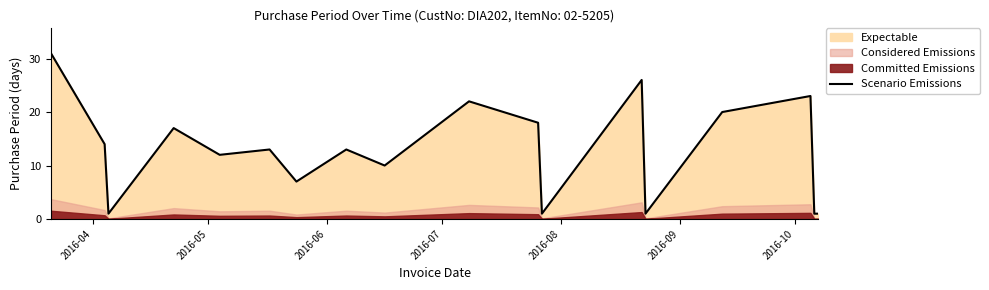

What is the maximum value for Scenario Emissions?

31